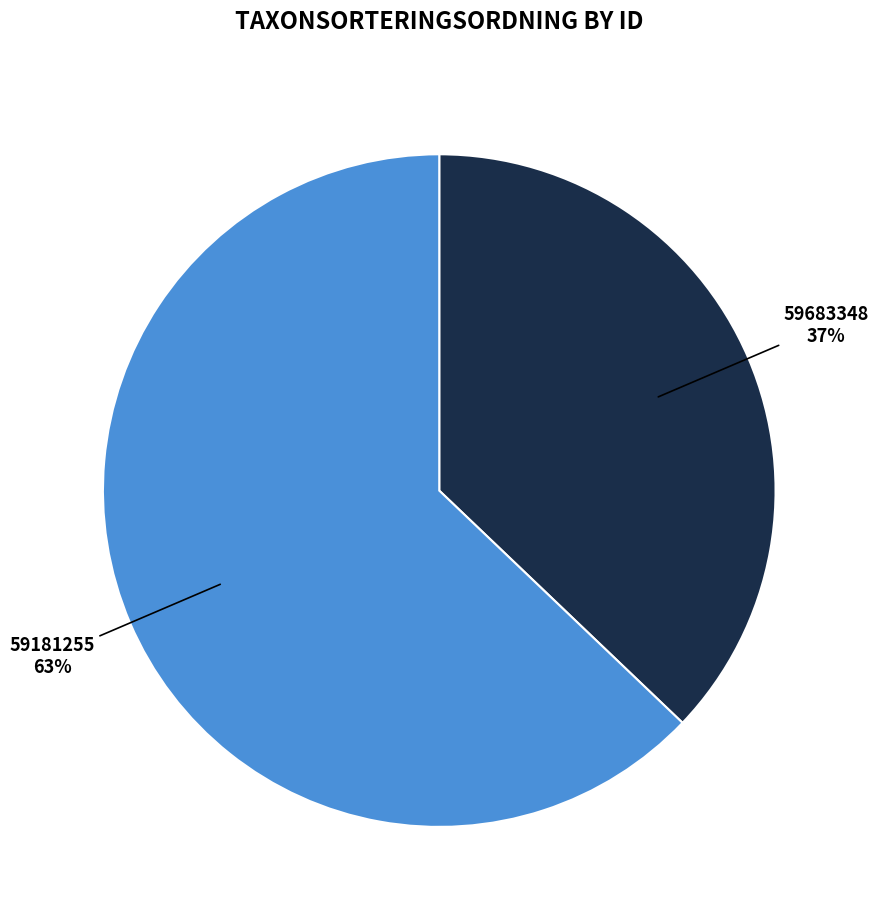

To the nearest percent, what is the average slice percentage?

50%